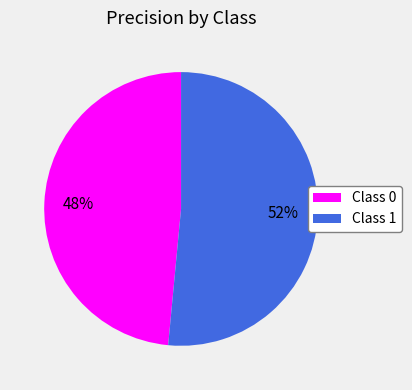

To the nearest percent, what portion does Class 1 represent?

52%